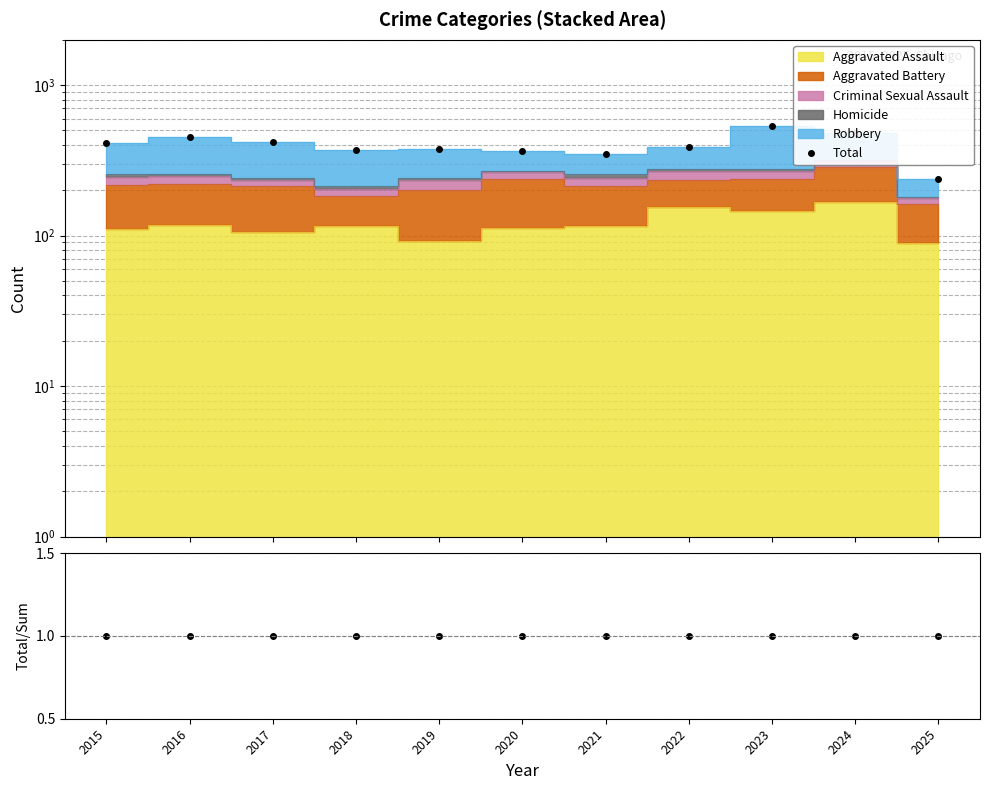

At which label does Total reach its minimum?

2025